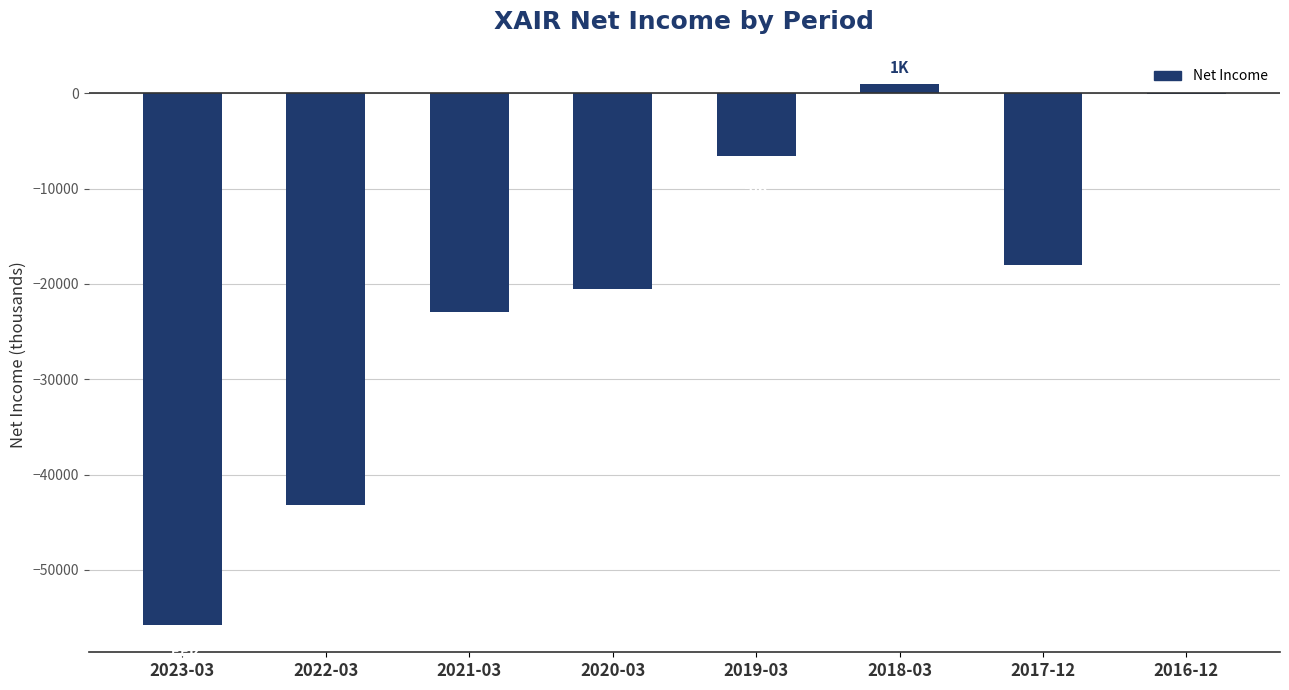

Which has a higher value, 2023-03 or 2021-03?

2021-03